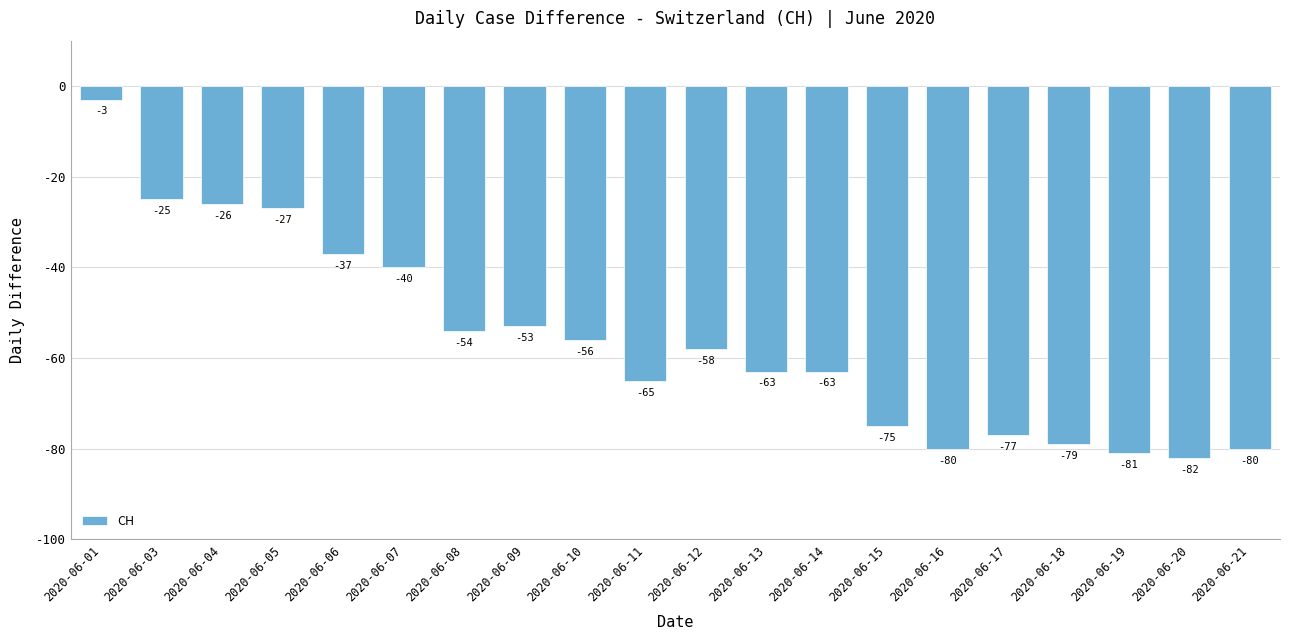

The value at 2020-06-11 is -65. True or false?

True